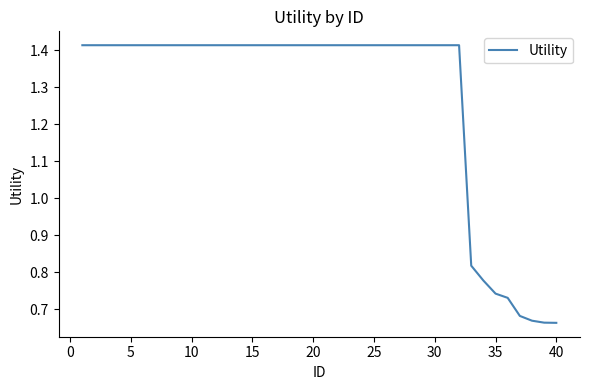

Reading left to right, what are all the values shown in this chart?

1.4	1.4	1.4	1.4	1.4	1.4	1.4	1.4	1.4	1.4	1.4	1.4	1.4	1.4	1.4	1.4	1.4	1.4	1.4	1.4	1.4	1.4	1.4	1.4	1.4	1.4	1.4	1.4	1.4	1.4	1.4	1.4	0.8	0.8	0.7	0.7	0.7	0.7	0.7	0.7